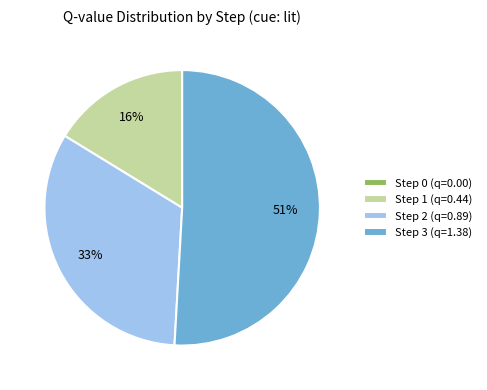

To the nearest percent, what is the difference between the largest and smallest slice percentages?

51%